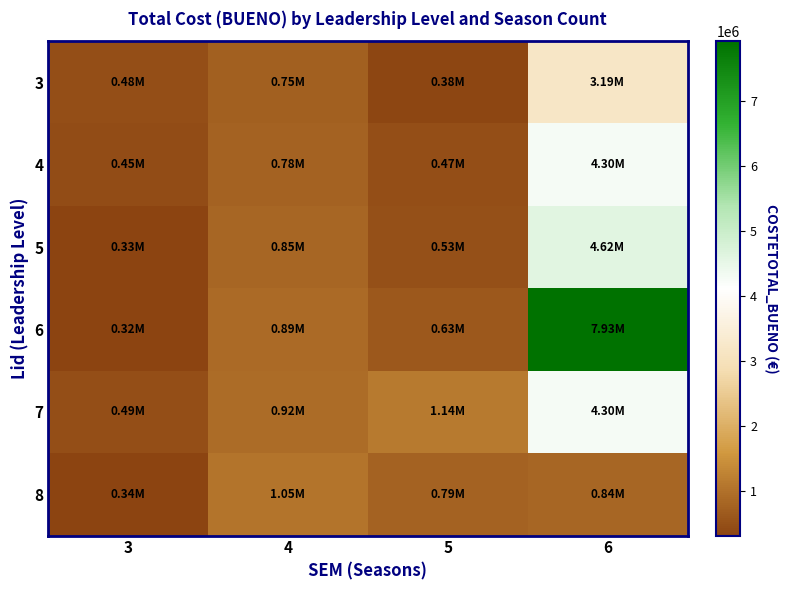

What is the difference between the highest and lowest values at 3?

169620